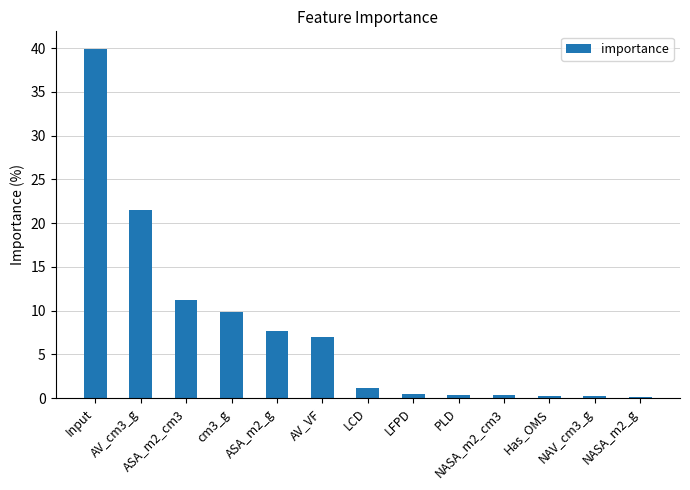

What is the value of the 3rd bar from the left?

11.2